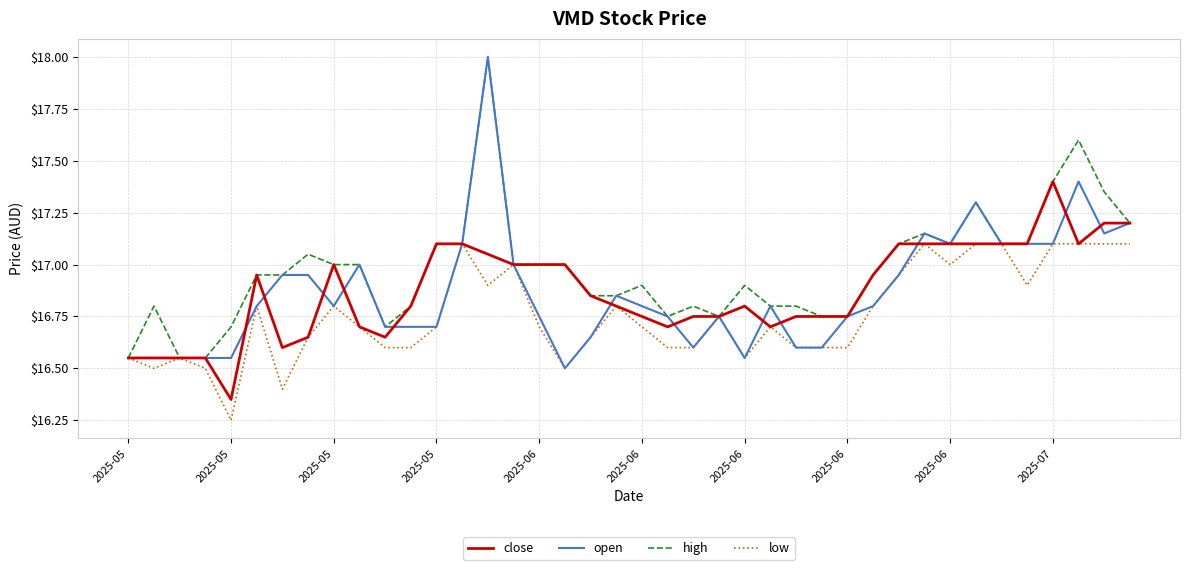

Which series has the widest spread of values?

open